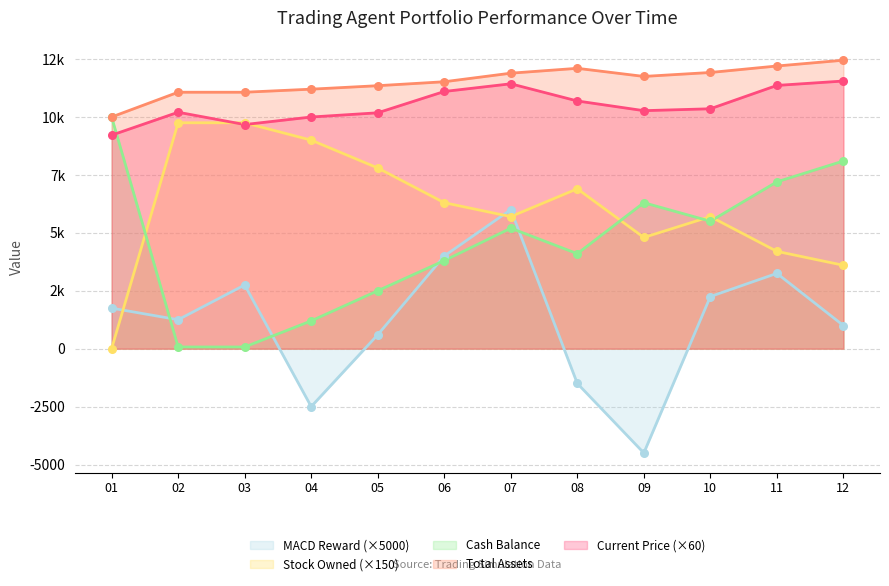

Which series has the largest total across all categories?

Total Assets